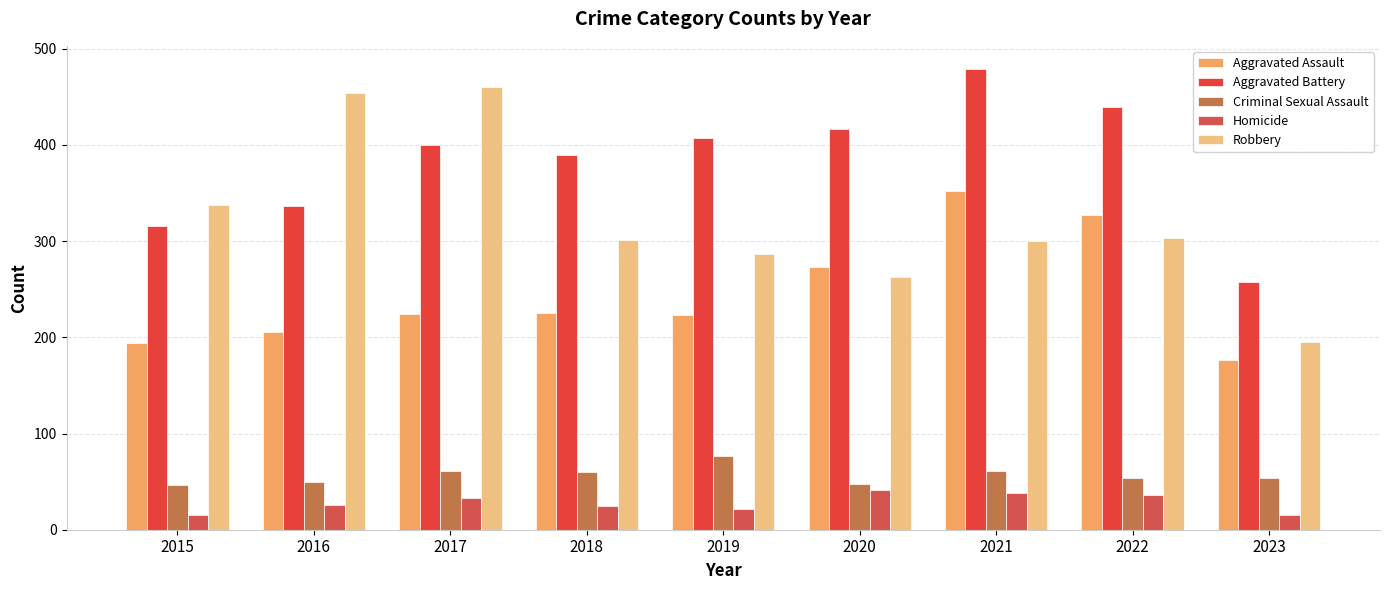

What is the value of the Aggravated Battery bar at the 4th from the left?

389